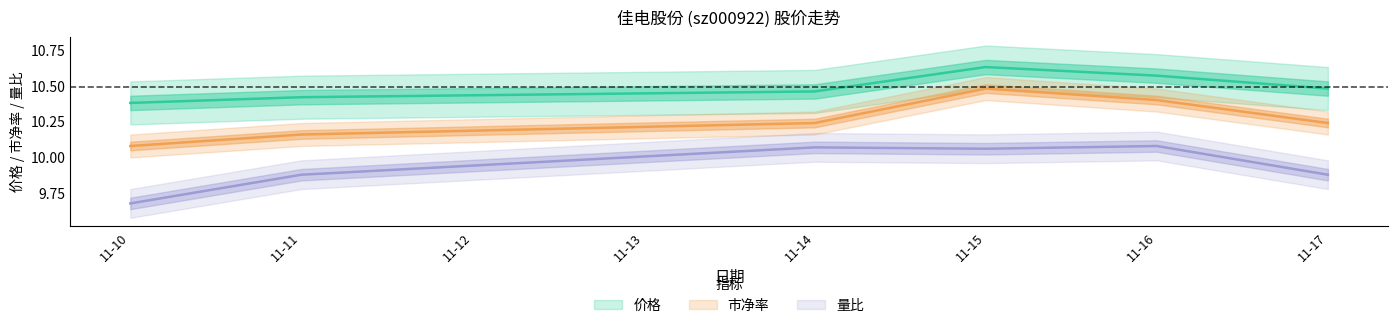

Rank the series by their average value, from lowest to highest.

量比, 市净率, 价格